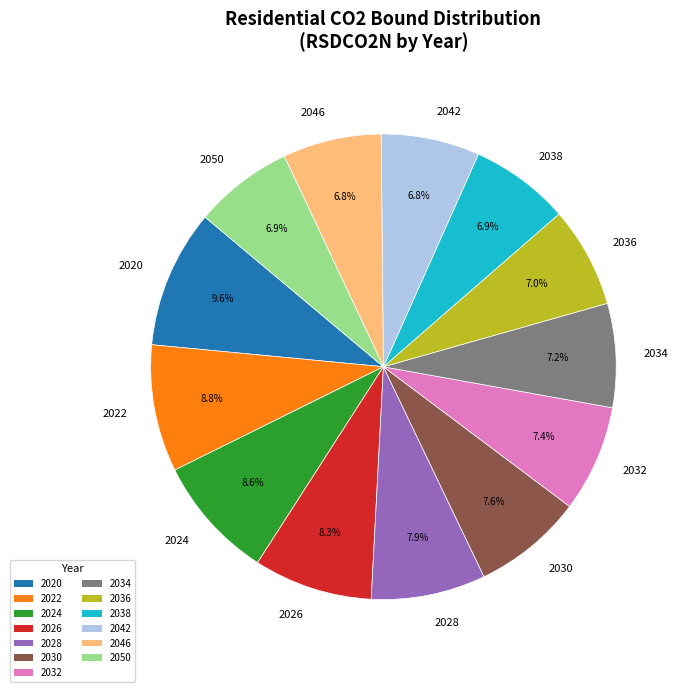

Does any single category account for the majority?

No